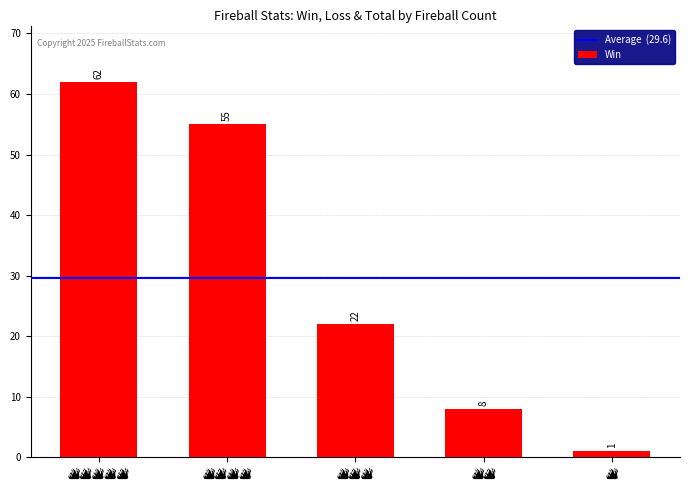

Count the number of categories in the chart.

5